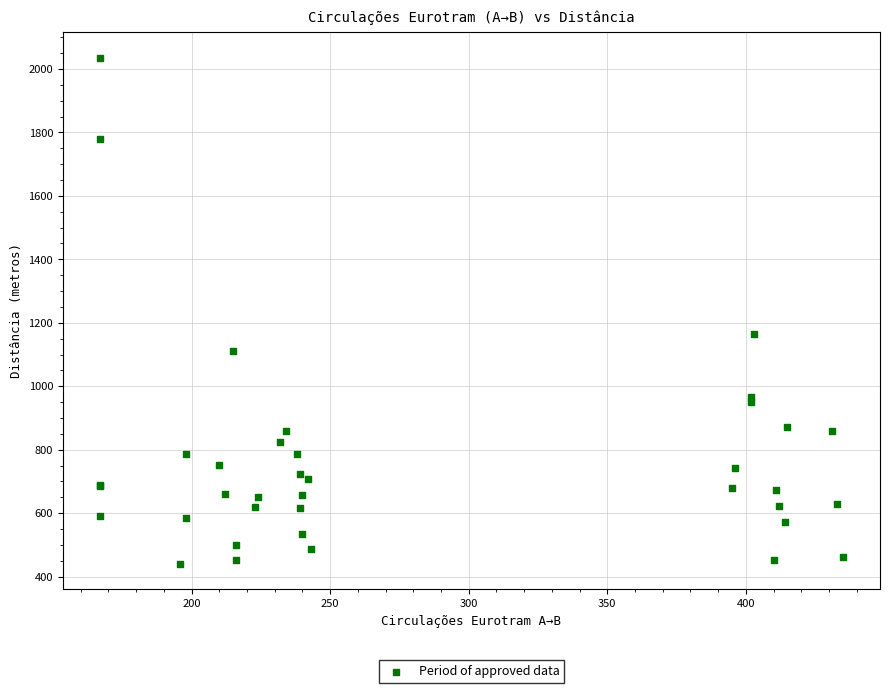

What Y value in the scatter plot is closest to 1238?

1166.0